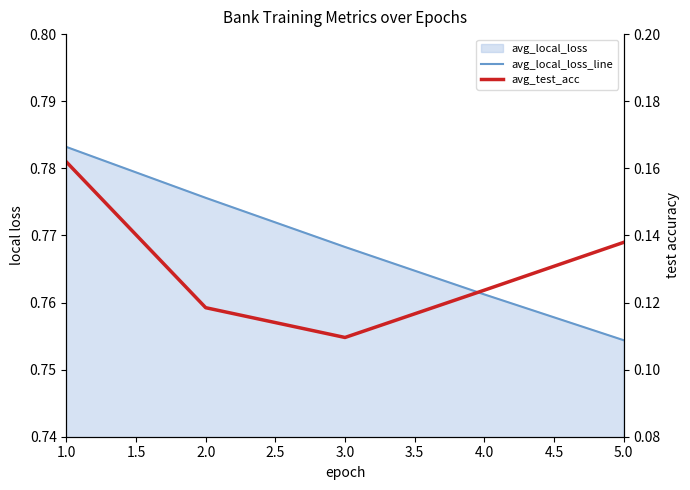

Read the avg_test_acc value at 2.0.

0.1